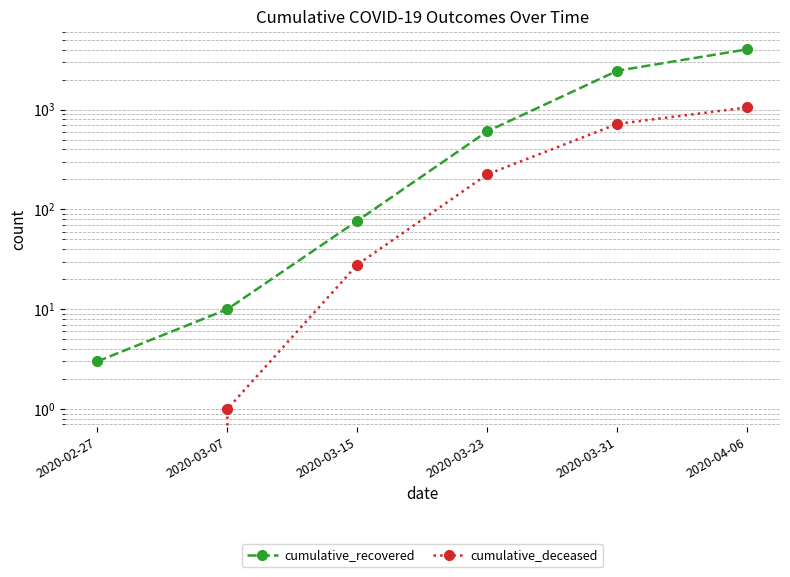

Is it true that cumulative_deceased equals 241 at 2020-04-06?

False